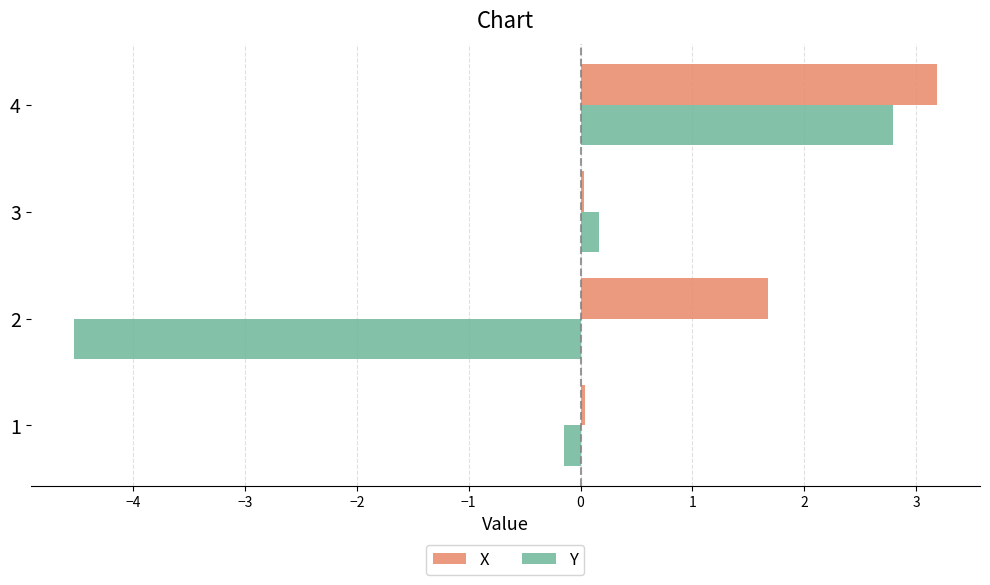

The value of X at 2 is 0.9. True or false?

False